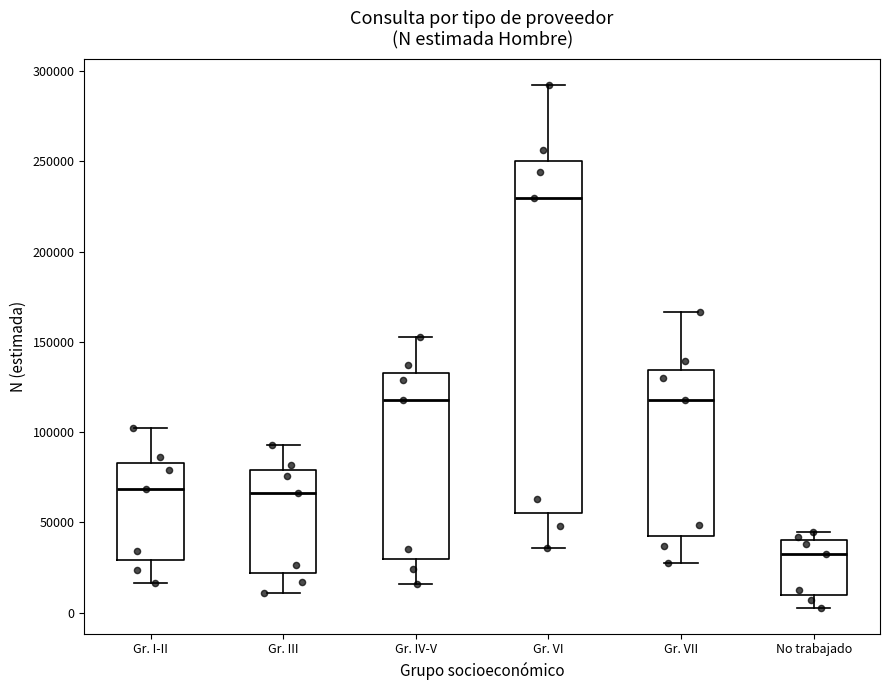

Which box's median line is the lowest?

No trabajado